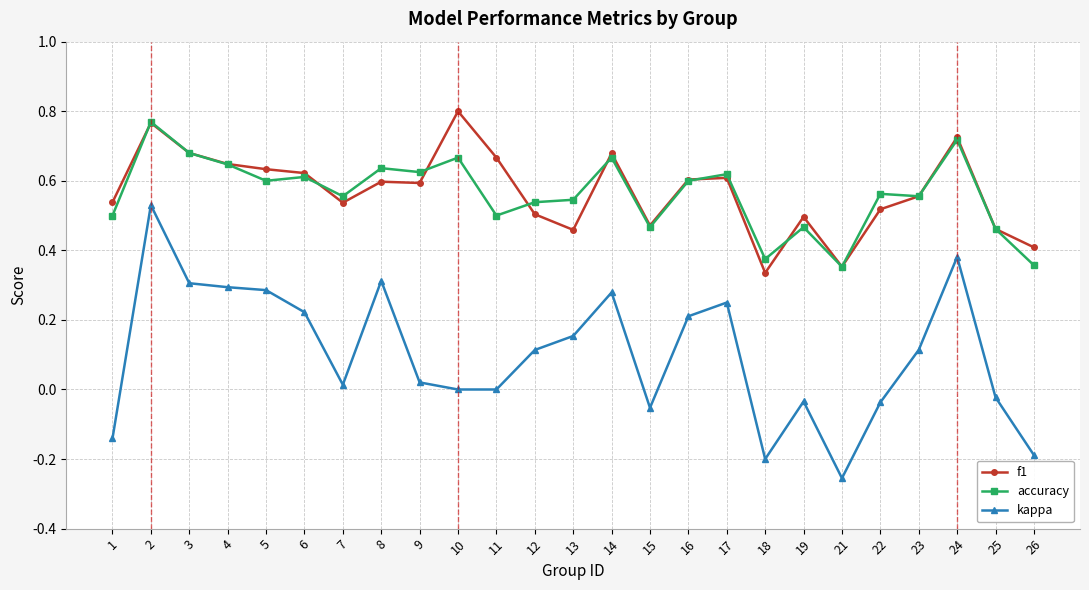

Which series changed the most between 10 and 13?

f1